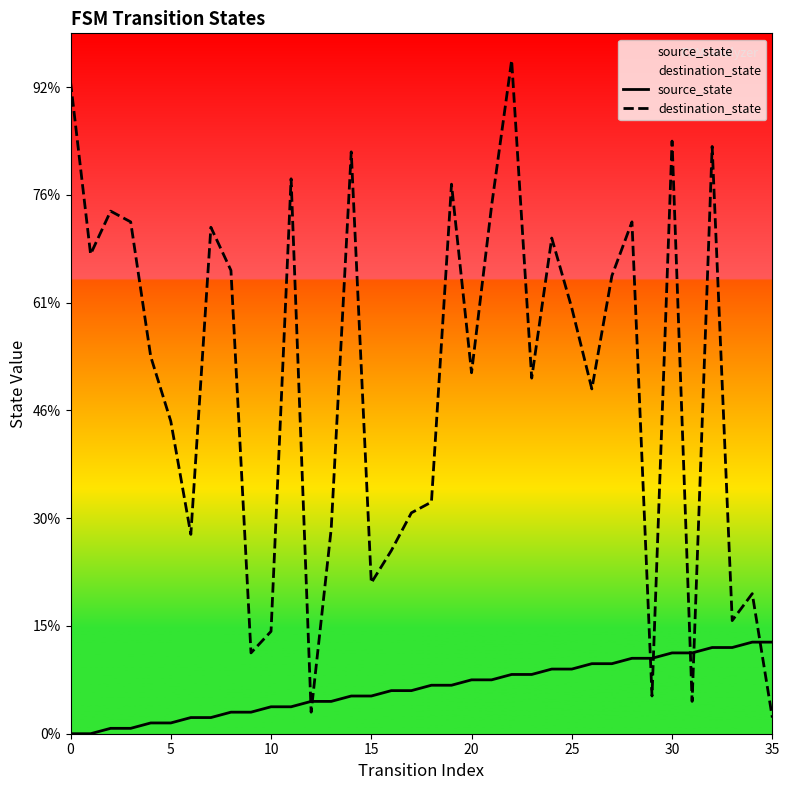

Rank the series by their average value, from highest to lowest.

destination_state, source_state